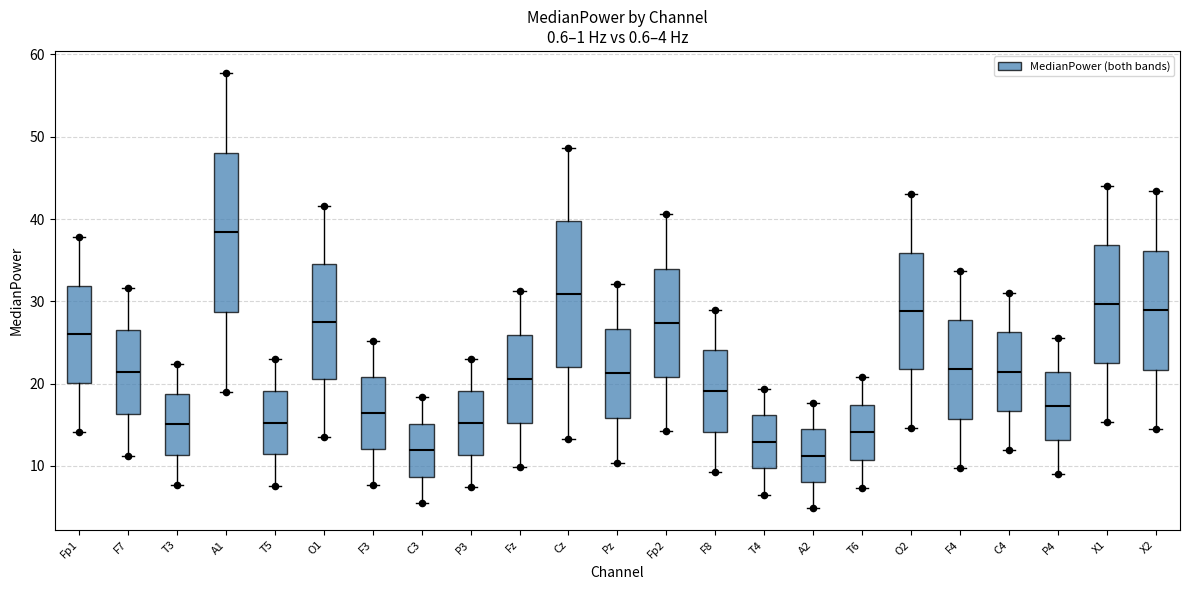

Which box has the highest median line?

A1